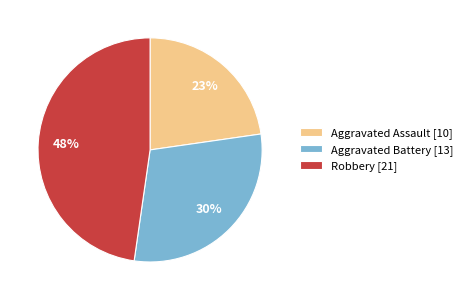

Do Aggravated Assault [10] and Robbery [21] together represent more than half of the pie?

Yes